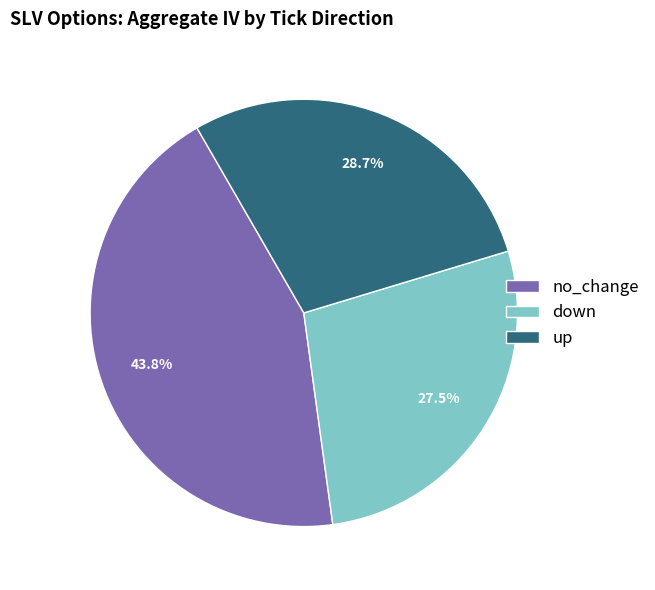

To the nearest percent, what percentage of the pie is no_change?

44%